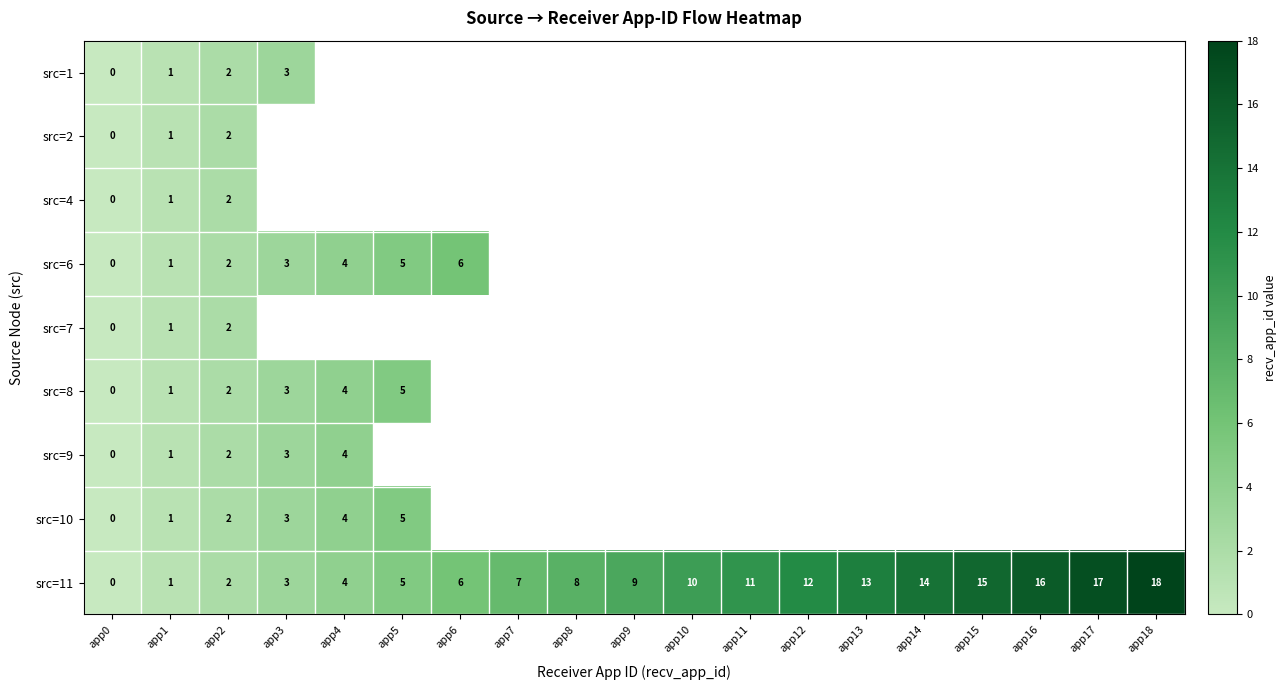

Rank the categories by src=11 value from lowest to highest.

app0, app1, app2, app3, app4, app5, app6, app7, app8, app9, app10, app11, app12, app13, app14, app15, app16, app17, app18